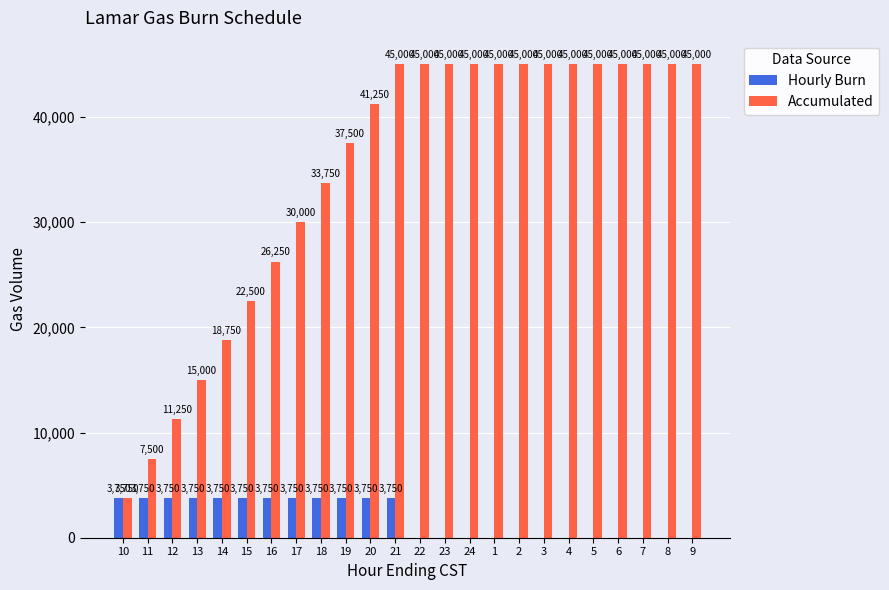

What is the approximate value of Hourly Burn at 19?

3750